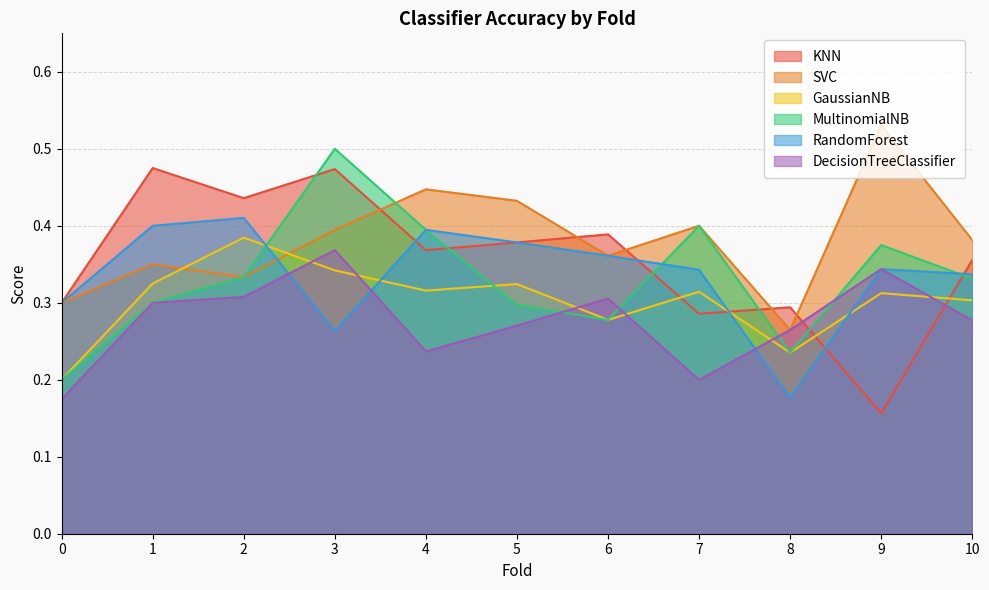

Is it true that KNN equals 0.2 at 1?

False